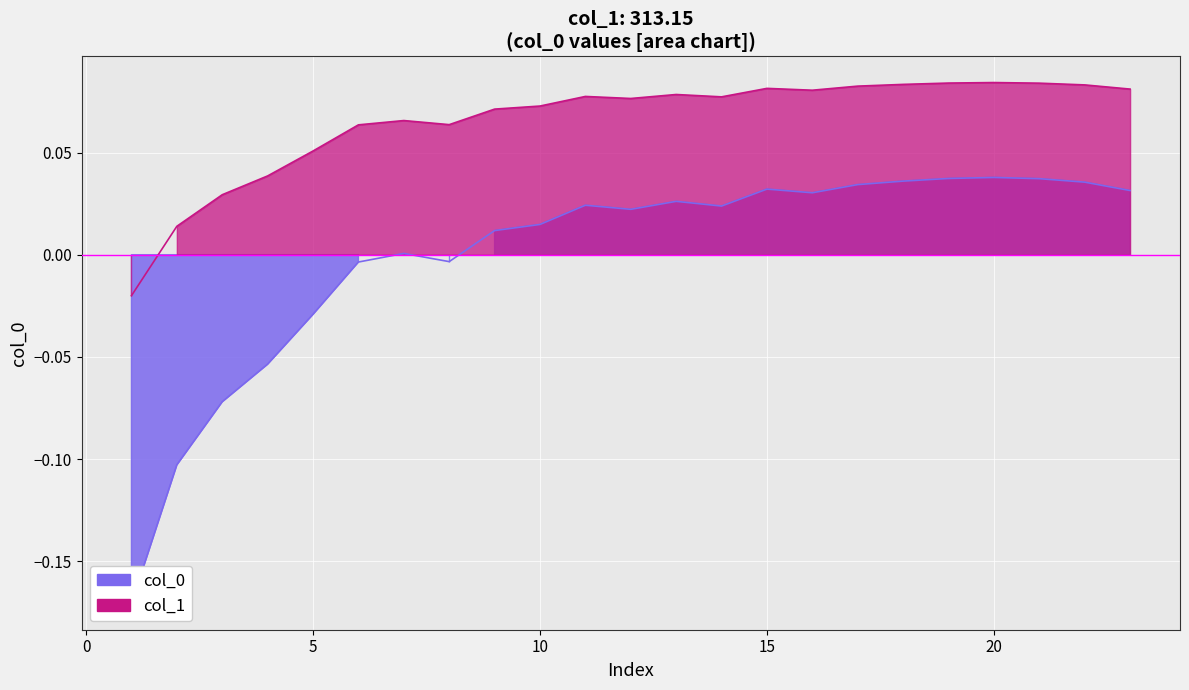

True or false: col_0 and col_1 intersect in this chart.

False